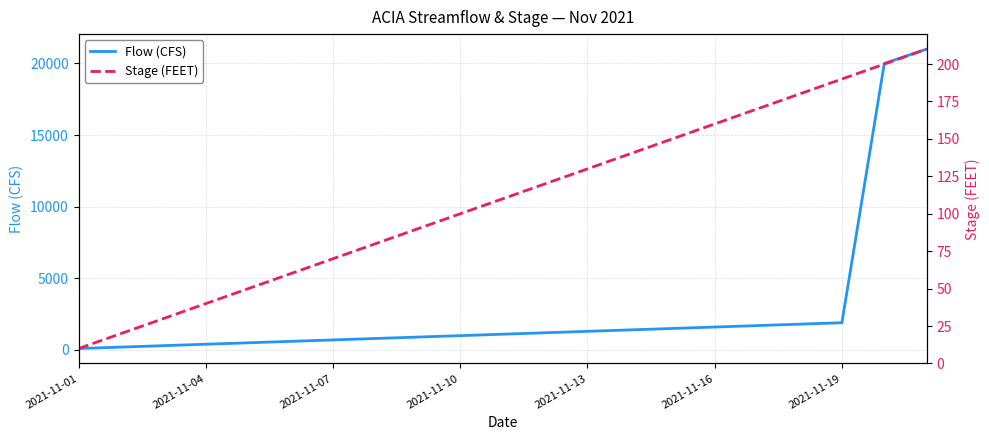

What is the lowest value of the Flow (CFS) series?

100